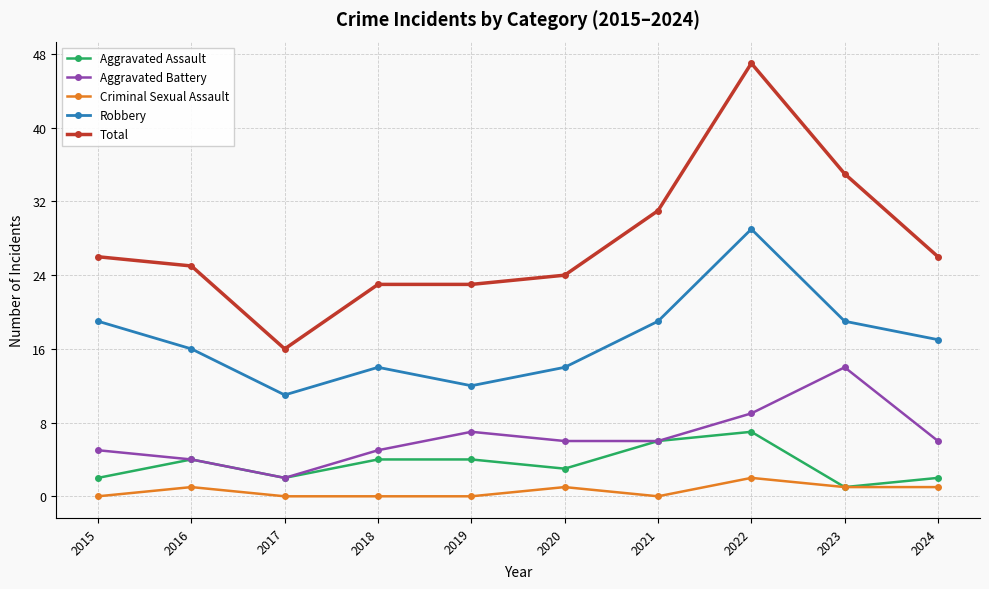

What is the sum of all Robbery values?

170